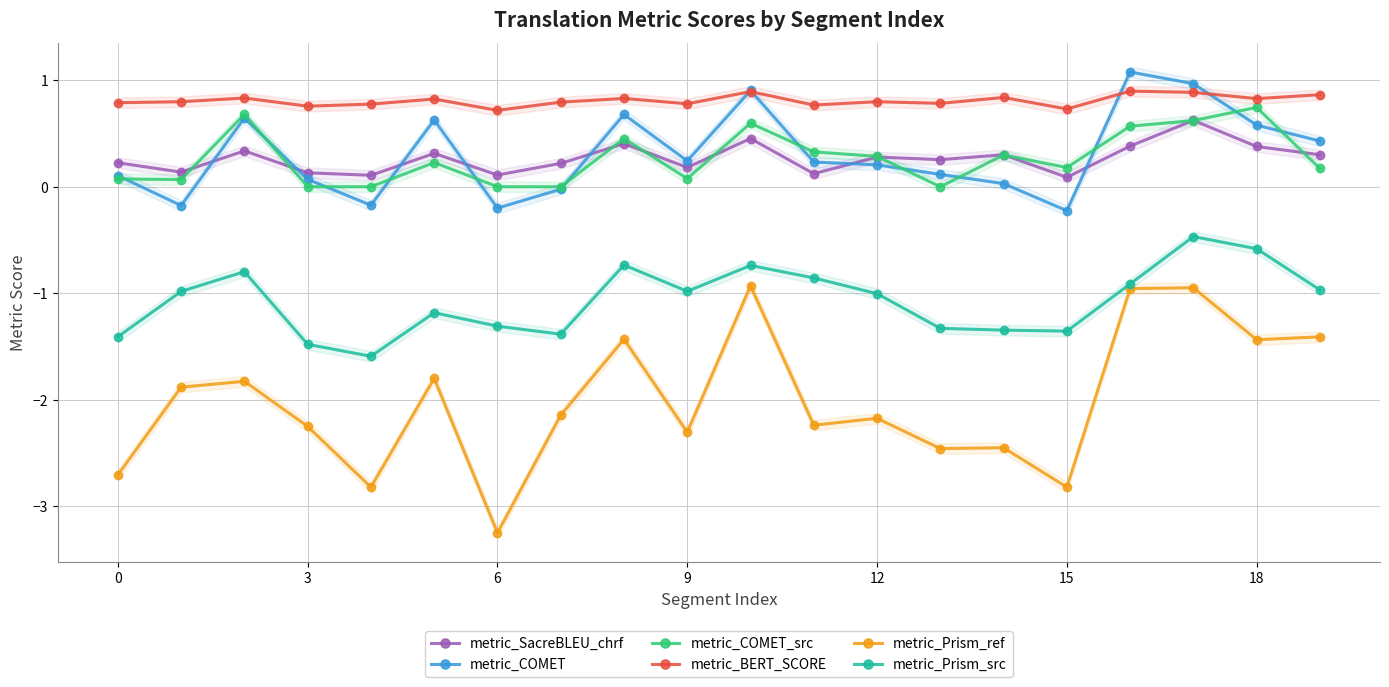

What is the sum of all metric_Prism_src values?

-21.4